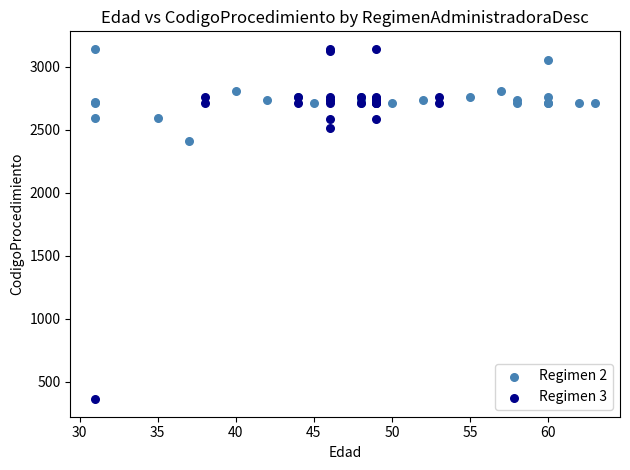

Which series contains the lowest Y value?

Regimen 3